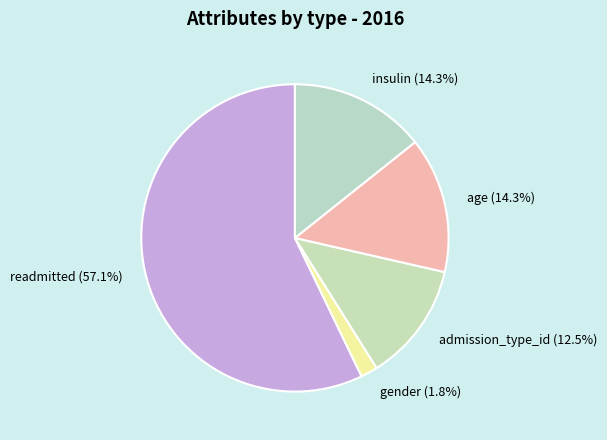

Which has a higher value, gender or admission_type_id?

admission_type_id